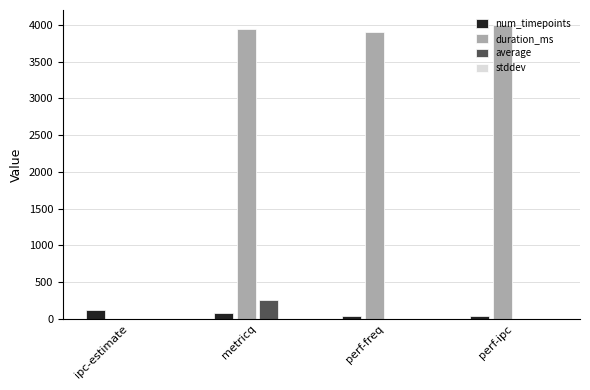

Which series has the largest total across all categories?

duration_ms